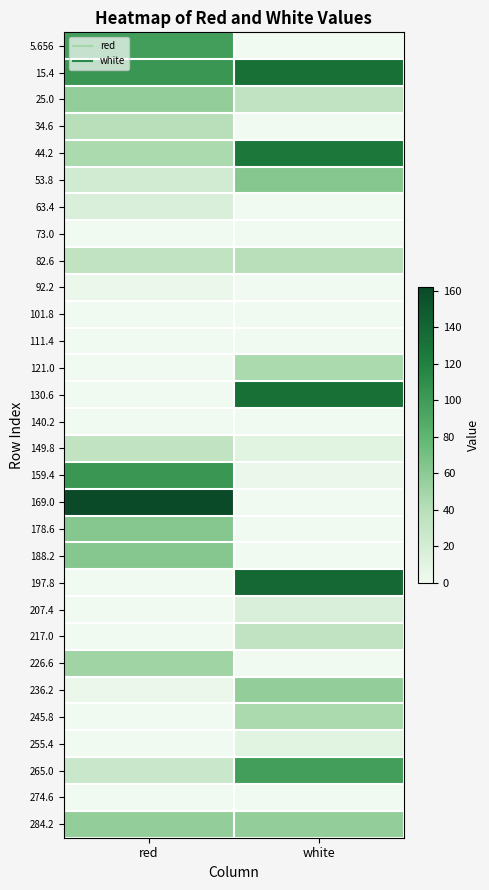

At which category is the sum across all series the highest?

white